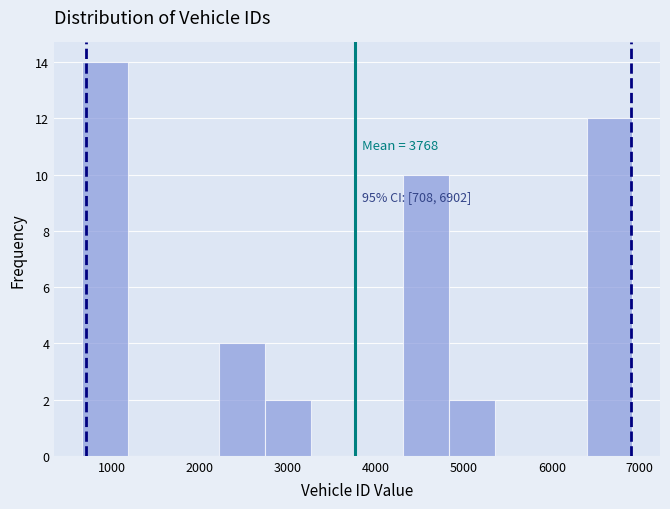

Over which range of the x-axis is the bar tallest?

700 to 1200